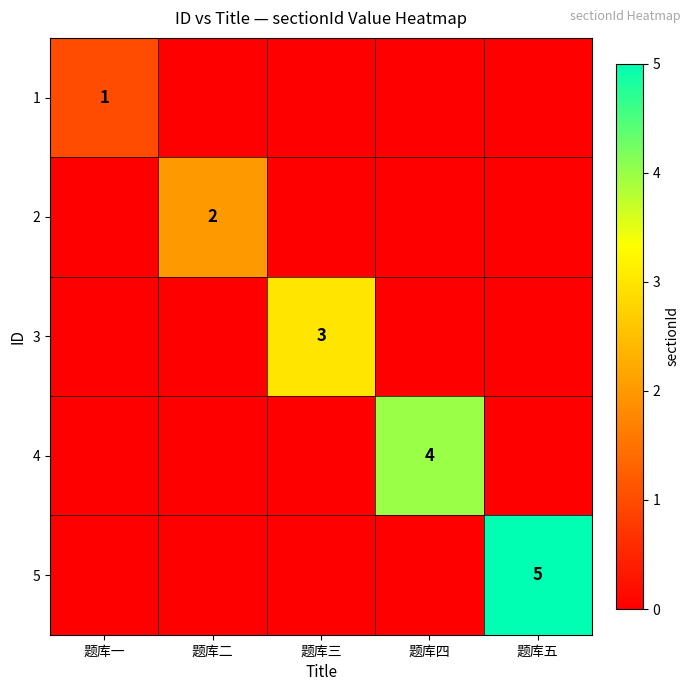

What is the sum of the 3 values at 题库四 and 题库三?

3